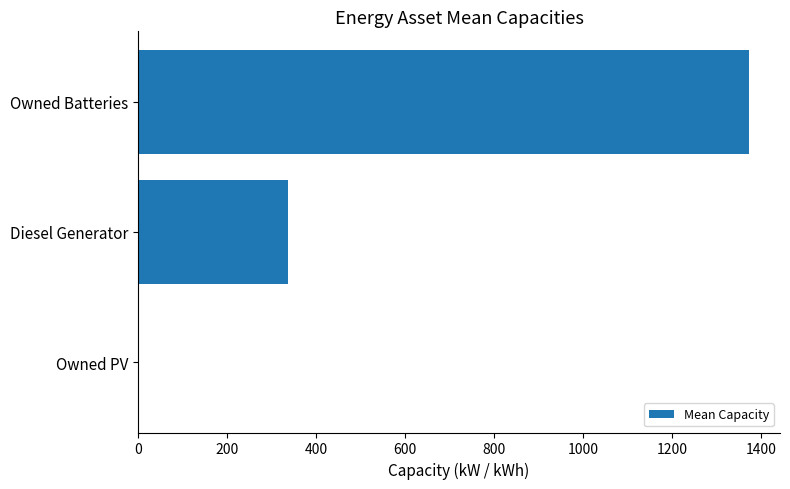

Reading bottom to top, transcribe all the data shown in this chart.

Owned PV=0.0	Diesel Generator=336.2	Owned Batteries=1374.0